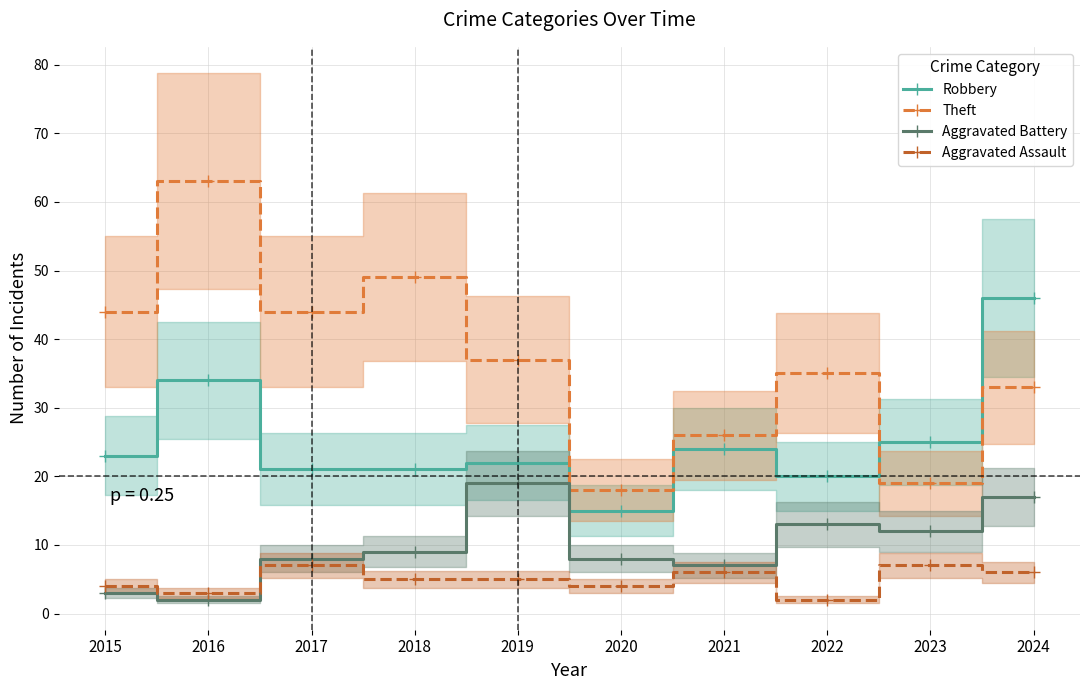

What is the value of the Aggravated Assault point at the 9th from the left?

7